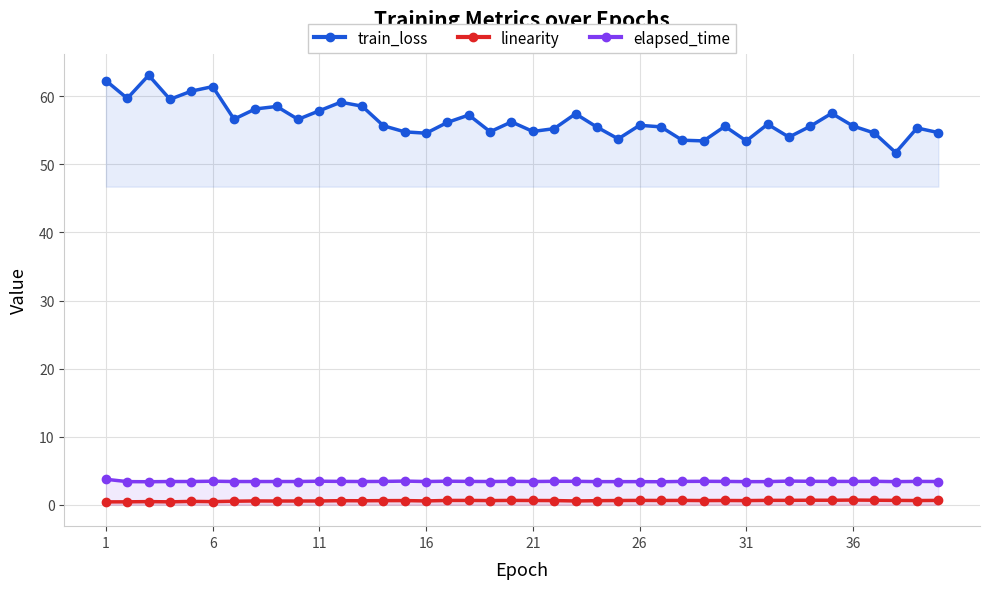

Is it true that linearity equals 0.6 at 1?

False